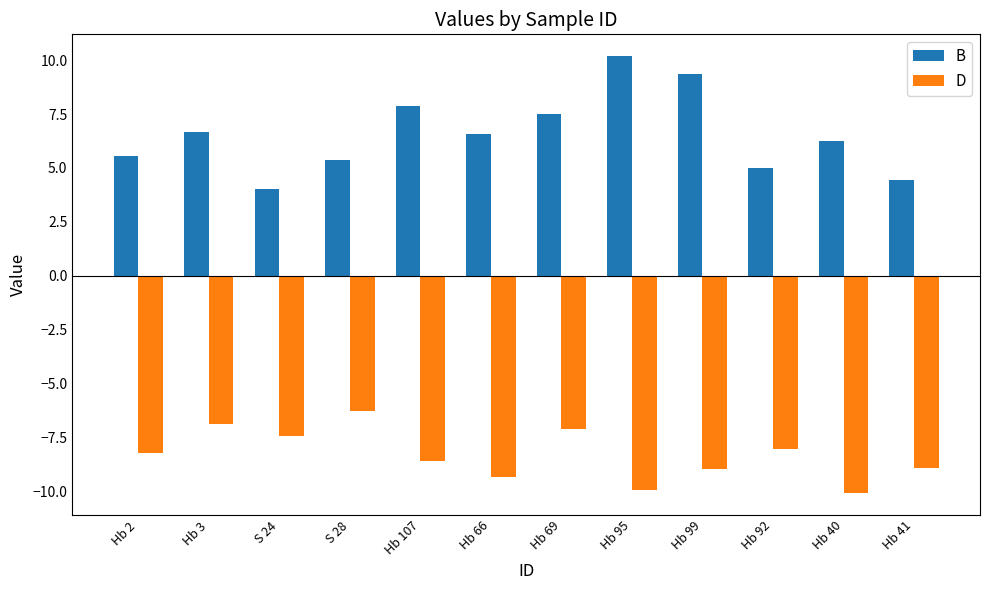

The value of D at Hb 3 is -6.8. True or false?

True